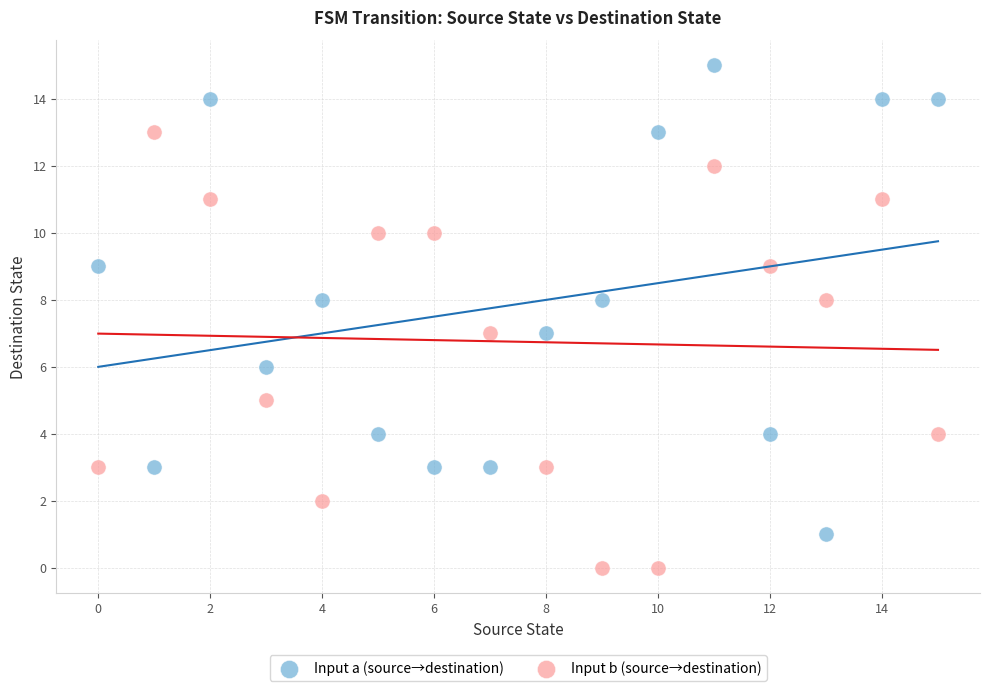

What are all the series names shown in the legend?

Input a (source→destination), Input b (source→destination)